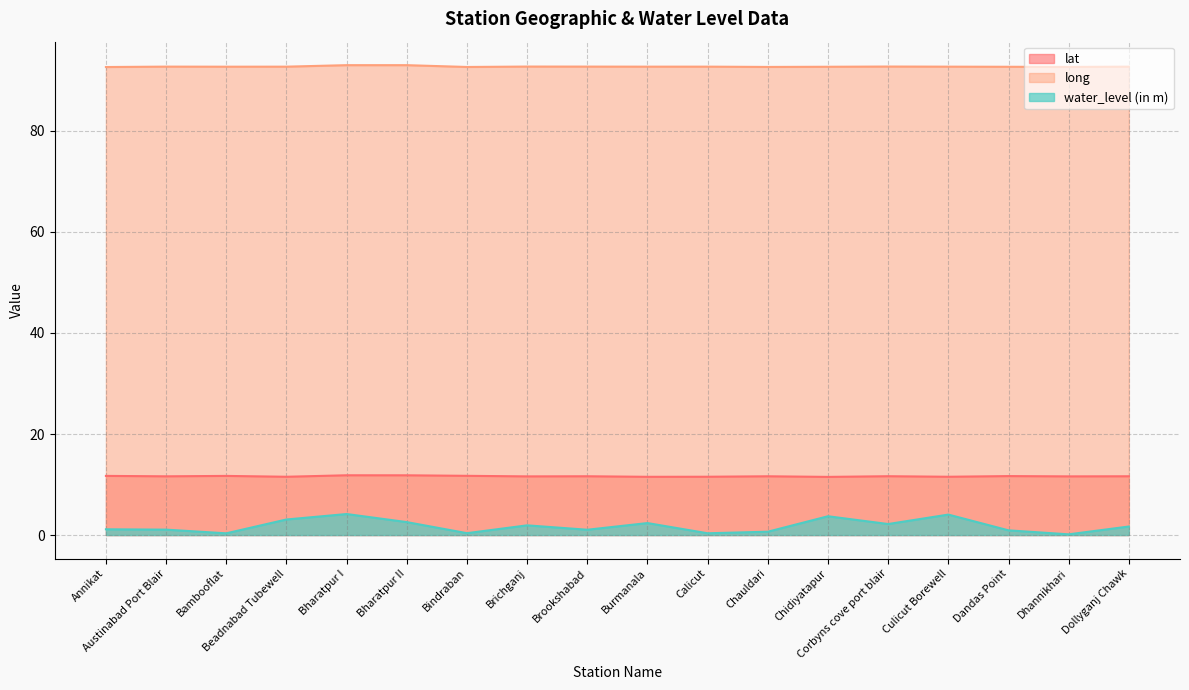

How many interior local valleys does the lat series have?

7